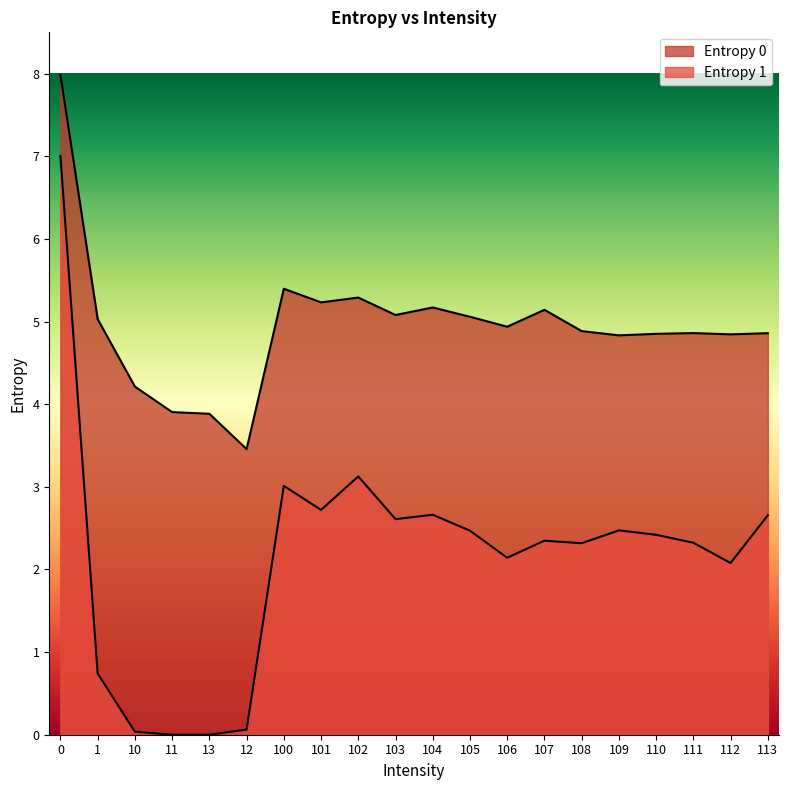

True or false: Entropy 1 has a value of 2.3 at 111.

True